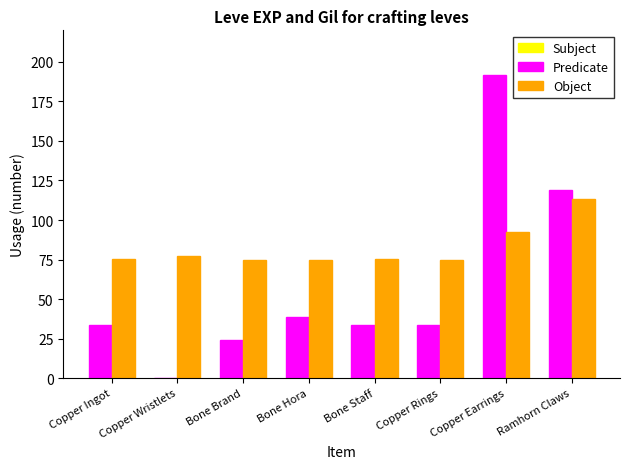

Which category has the highest value across all series?

Copper Earrings